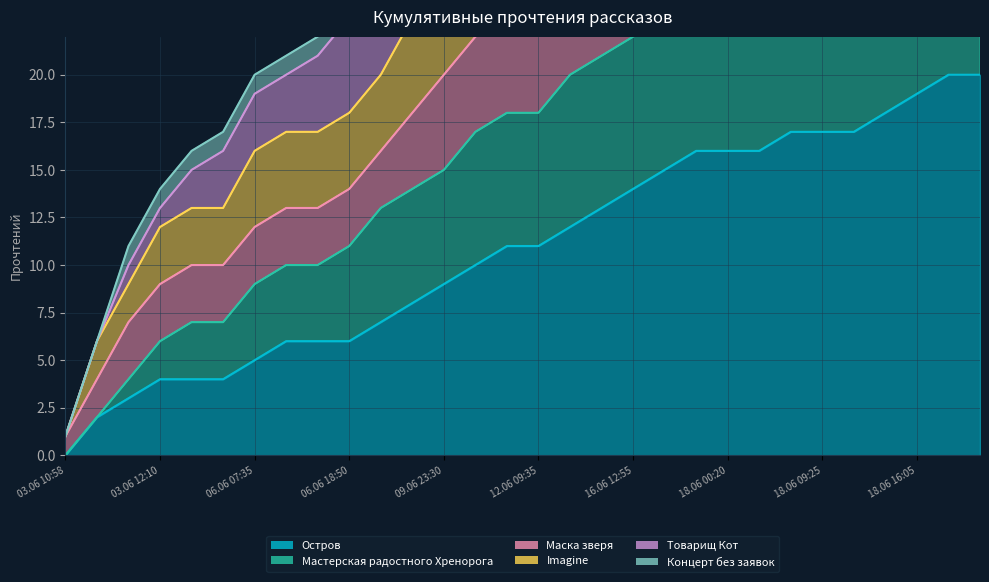

What is the difference between the maximum and minimum values in the Маска зверя series?

39